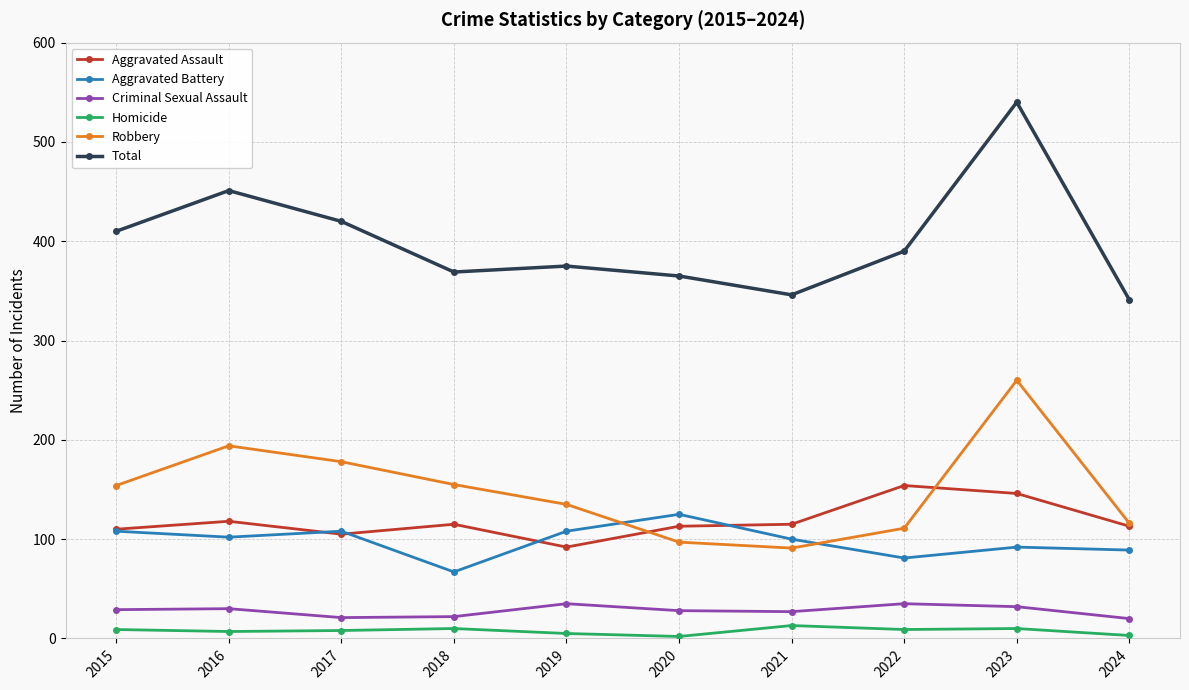

At which category does Total reach its first local peak?

2016